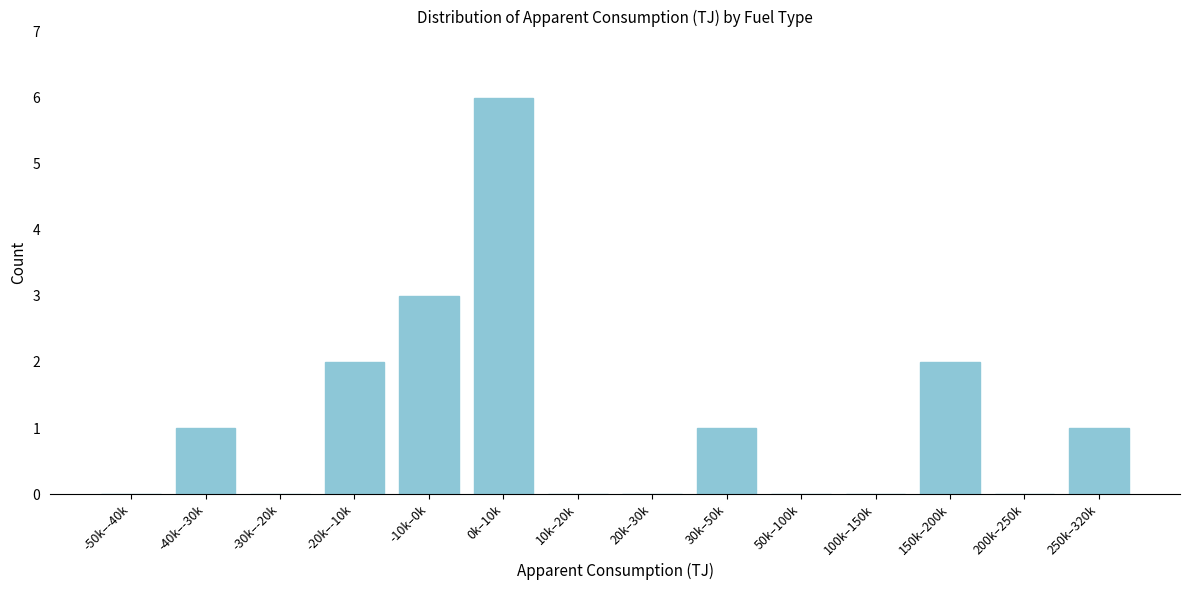

Reading right to left, list all the values displayed in this chart.

250k–320k=1	200k–250k=0	150k–200k=2	100k–150k=0	50k–100k=0	30k–50k=1	20k–30k=0	10k–20k=0	0k–10k=6	-10k–0k=3	-20k–-10k=2	-30k–-20k=0	-40k–-30k=1	-50k–-40k=0